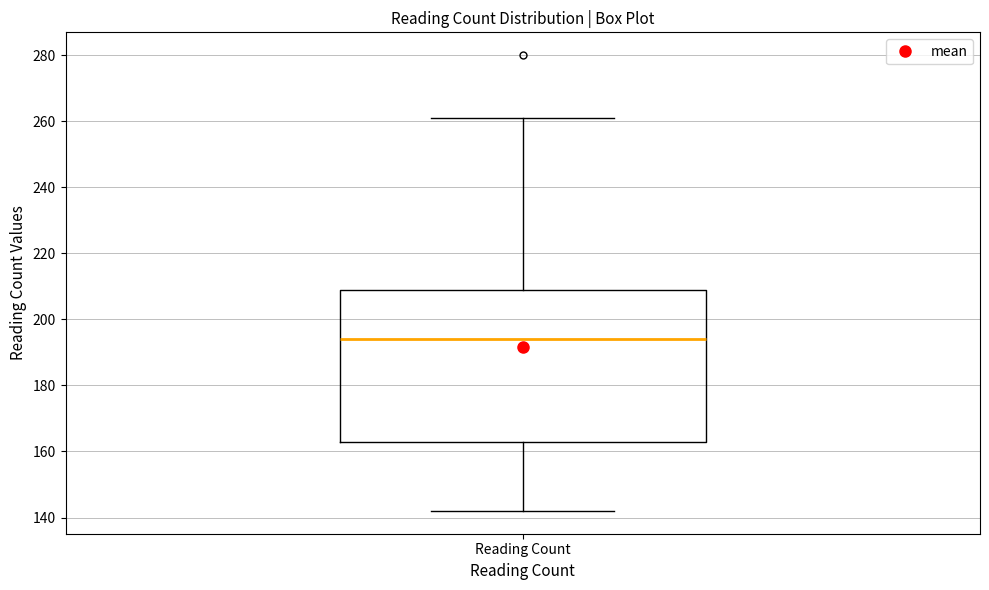

Read this box plot against the y-axis: the position of the median line, the range covered by the box, and the ends of both whiskers. The values are not printed on the chart, so give them approximately, as read against the axis.

median 194, box 162 to 208, whiskers 142 to 262